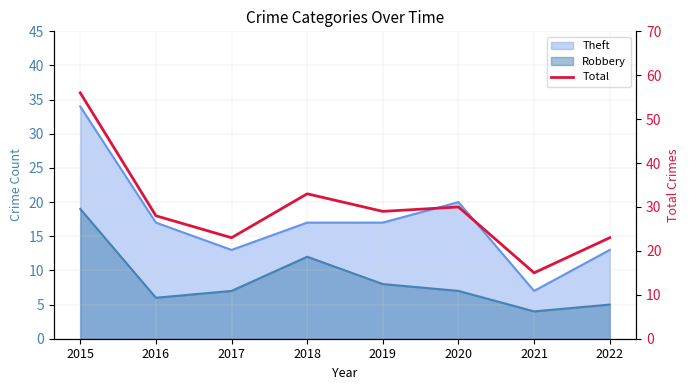

How many data points are less than 29?

4